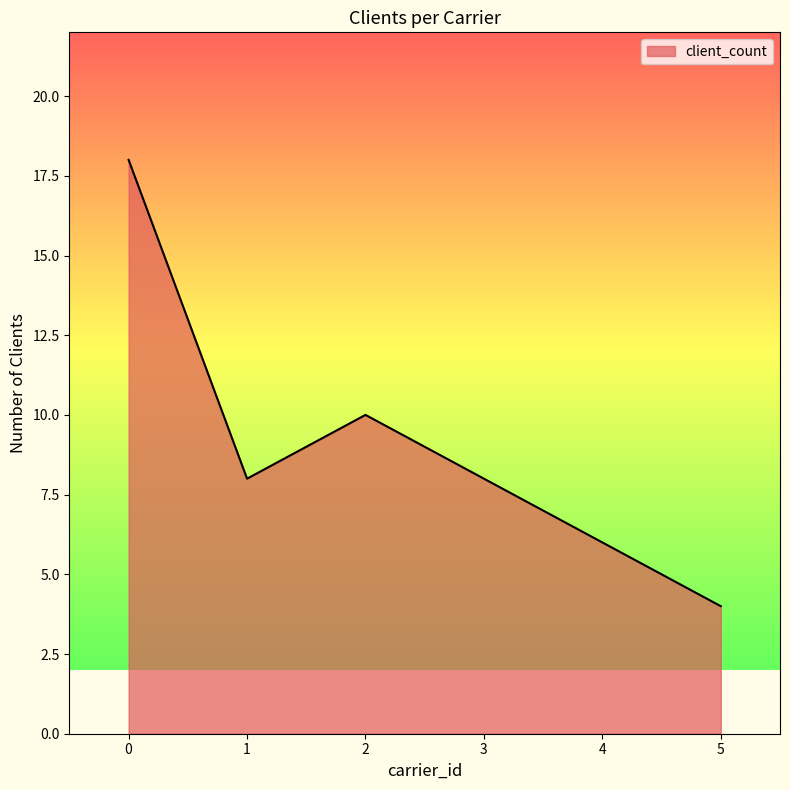

What is the maximum value shown in the chart?

18